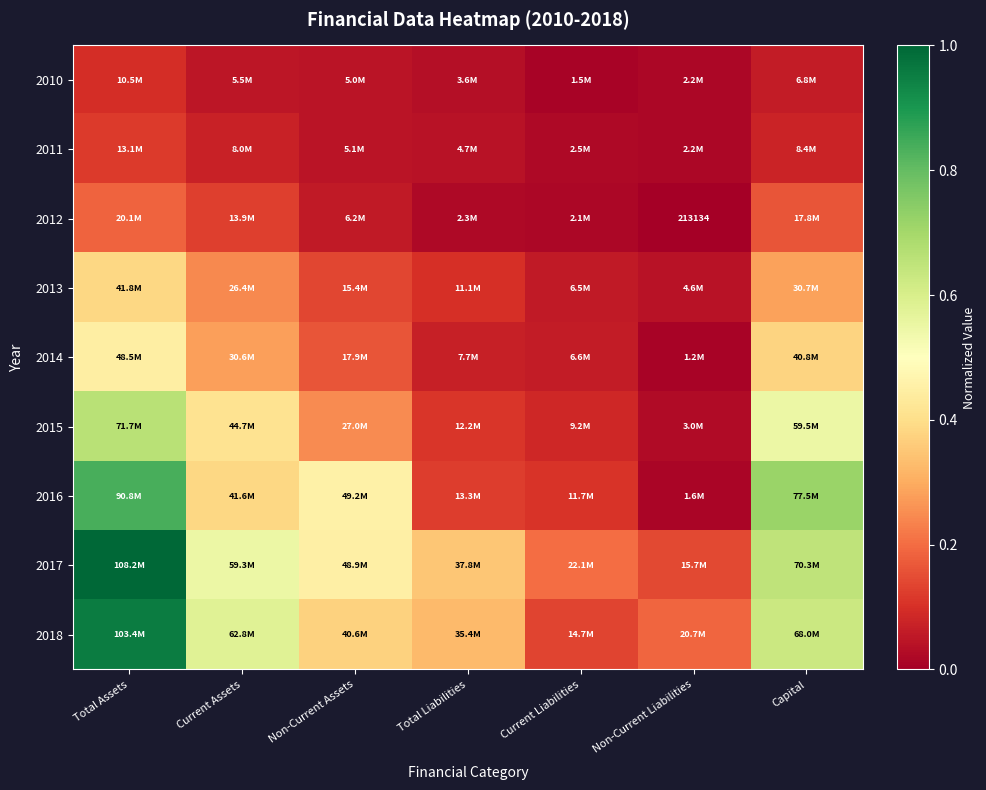

Which has a higher value, Current Assets or Current Liabilities?

Current Assets